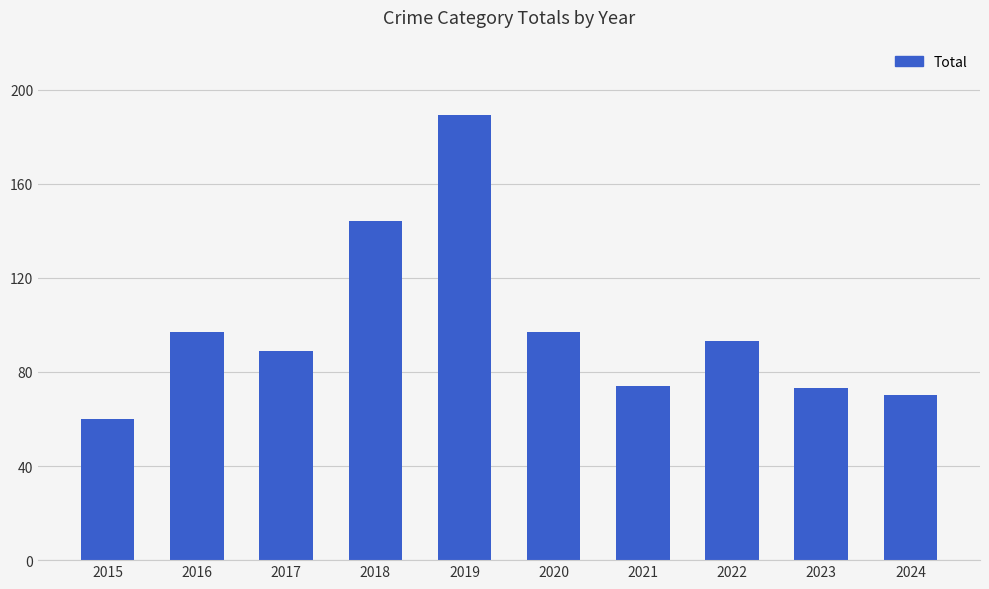

What value does the data have at 2024?

70